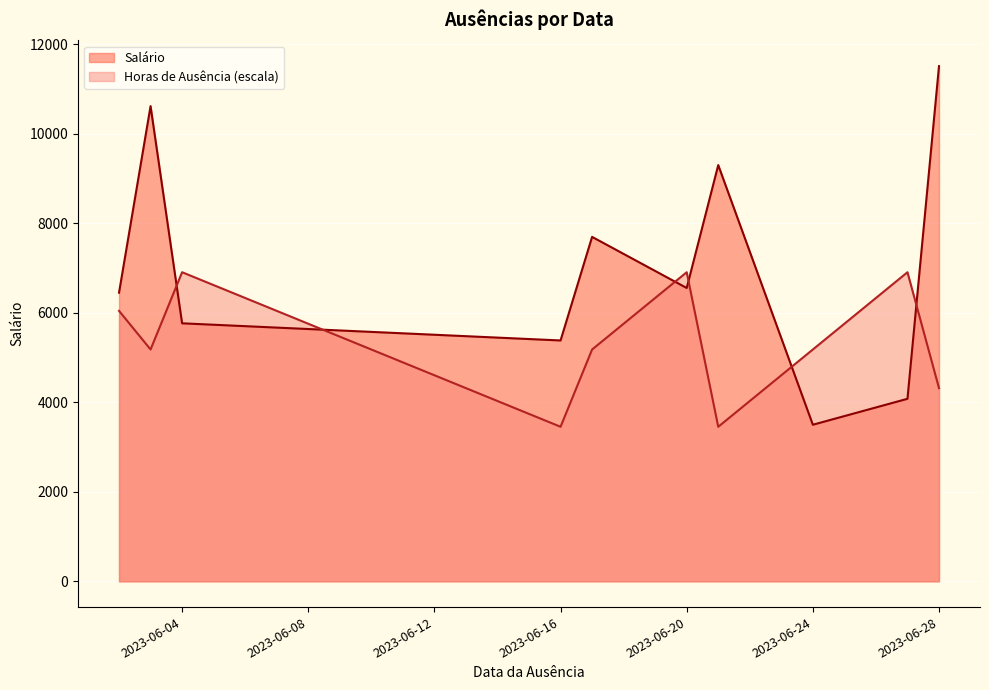

How many intersections are there between Salário and Horas_de_ausência?

6